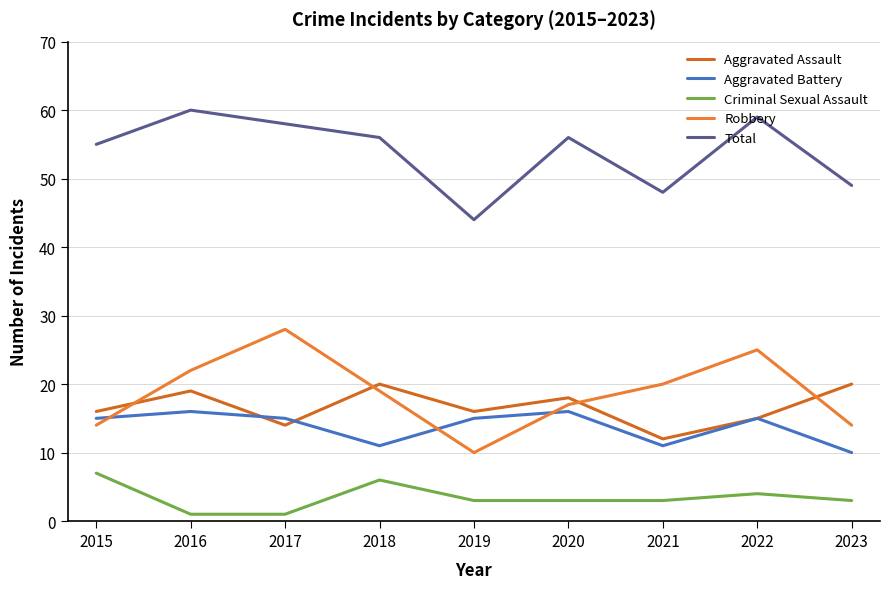

True or false: Total and Aggravated Assault intersect in this chart.

False